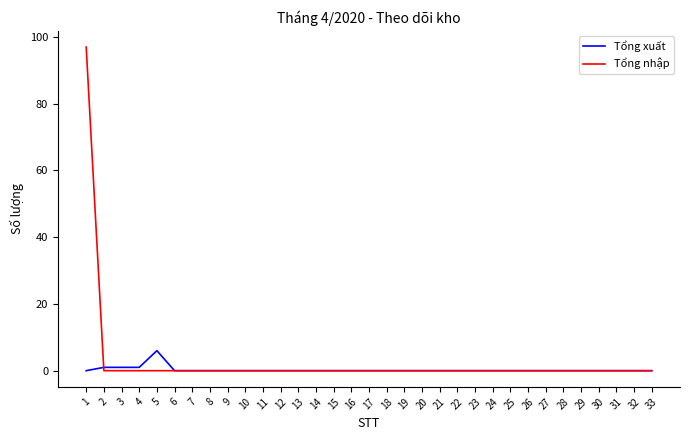

At which category is the sum across all series the highest?

1